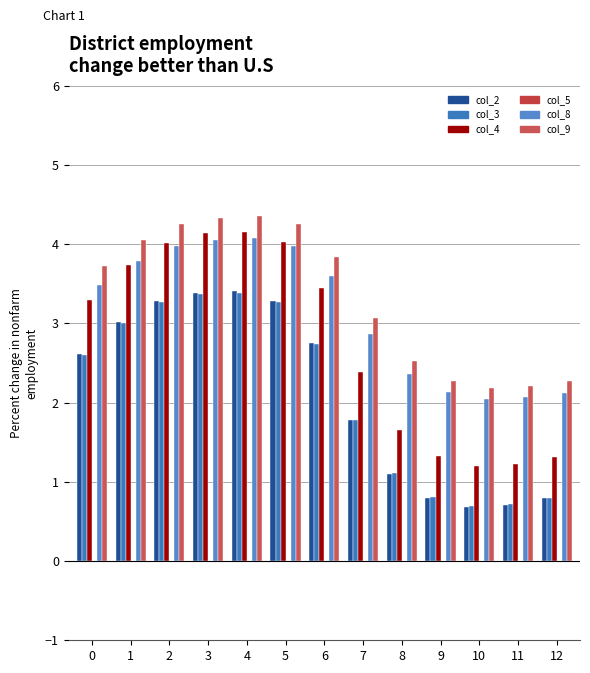

What is the sum of the col_3 values at 8 and 3?

4.5